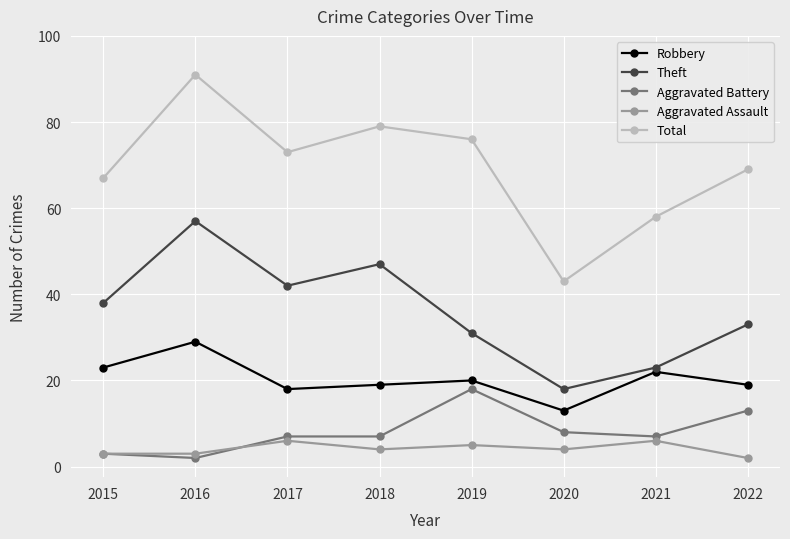

True or false: Theft and Aggravated Assault cross at least once.

False